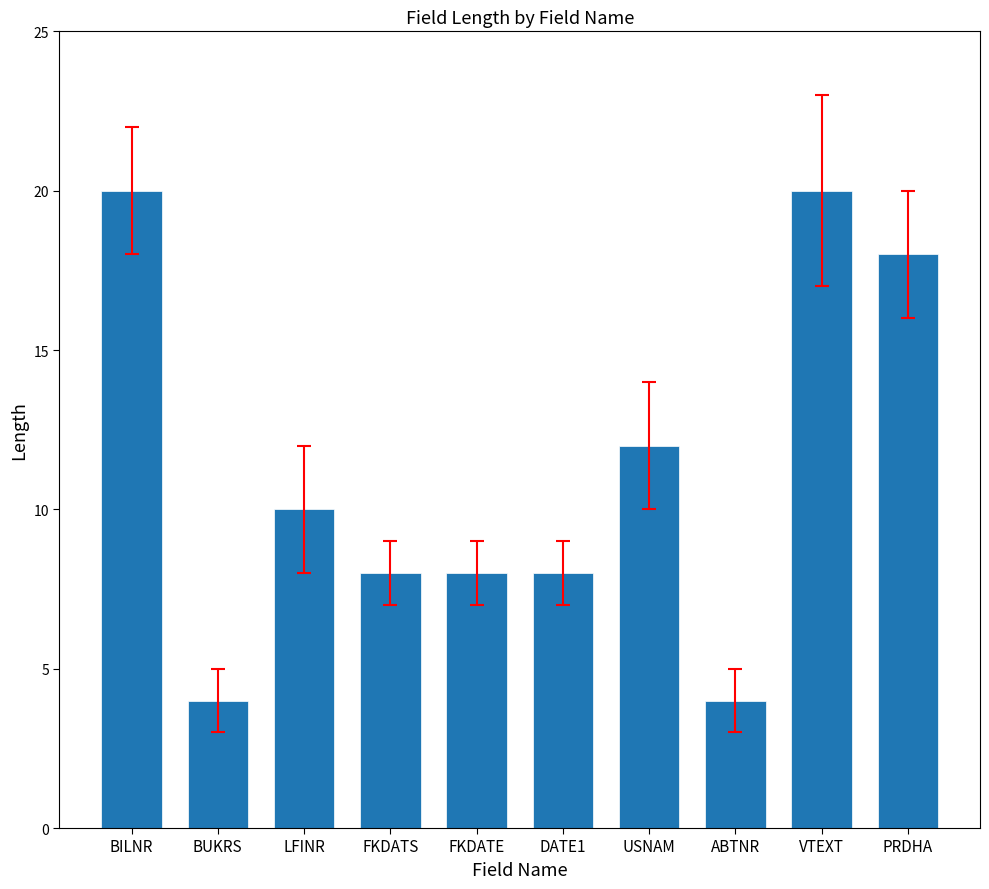

What is the minimum value shown in the chart?

4